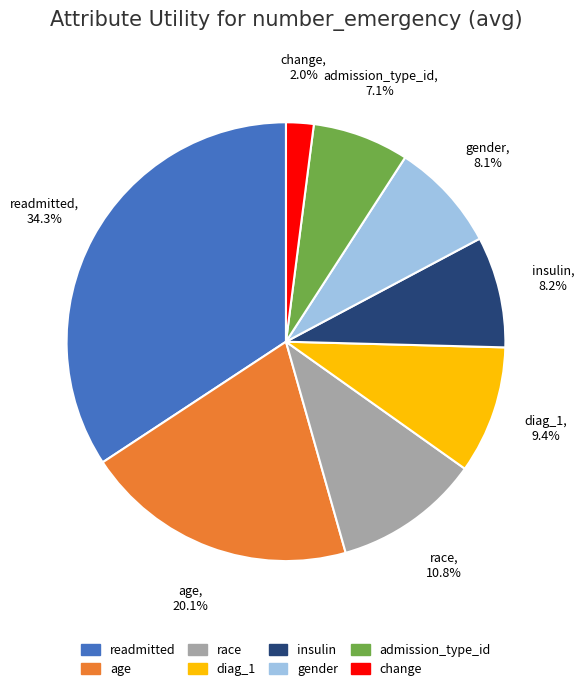

Does any single category account for the majority?

No